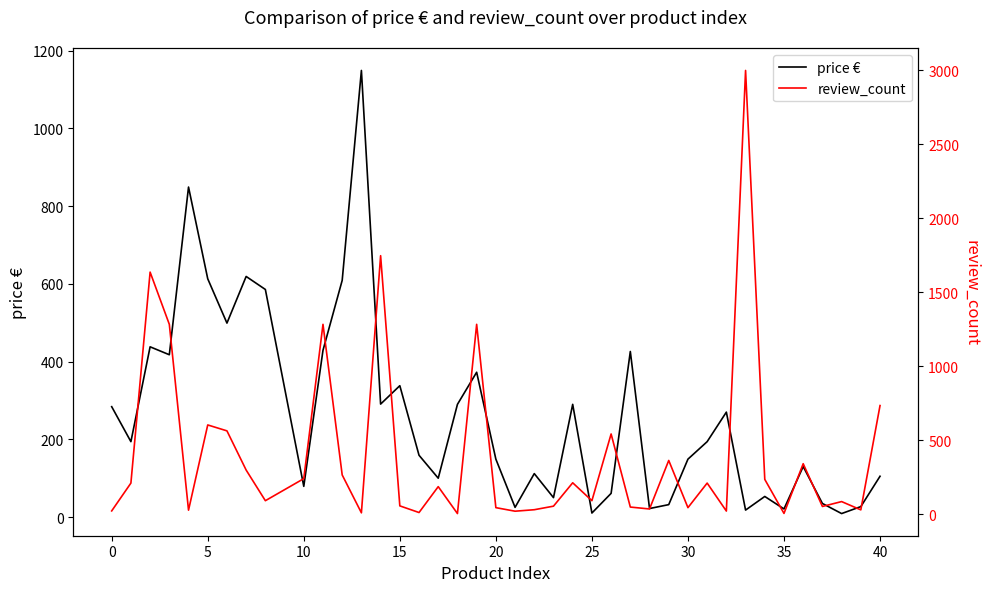

In review_count, how many points are higher than both neighbors (excluding endpoints)?

13